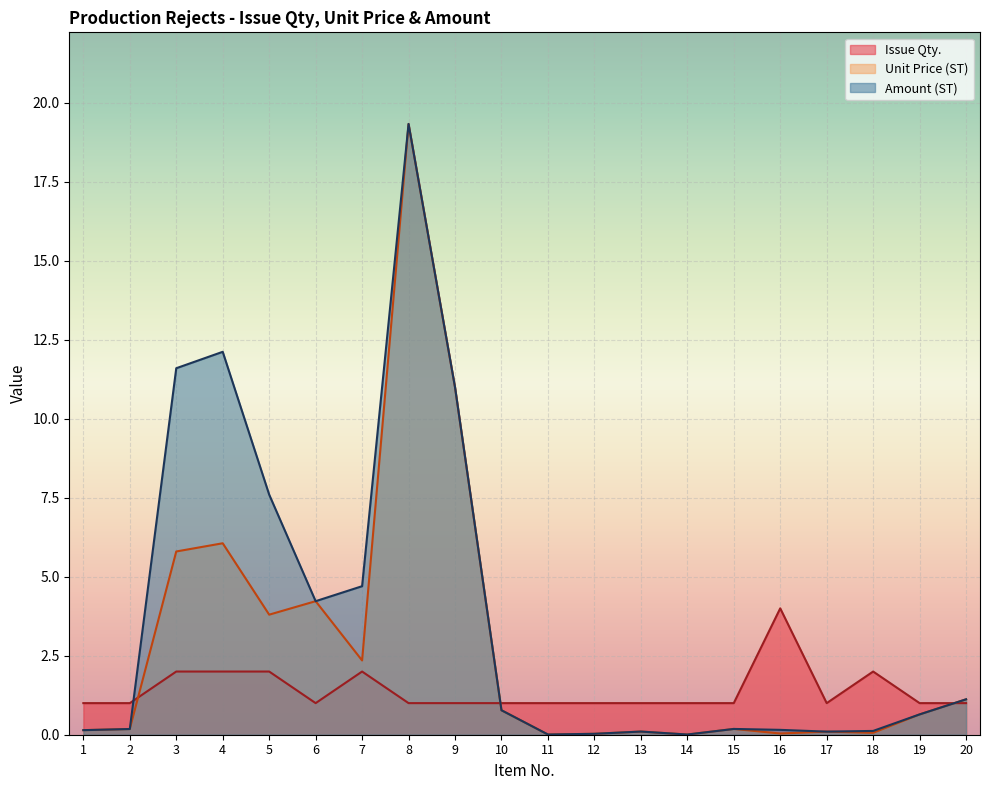

Is it true that Issue Qty. equals 1.6 at 11?

False